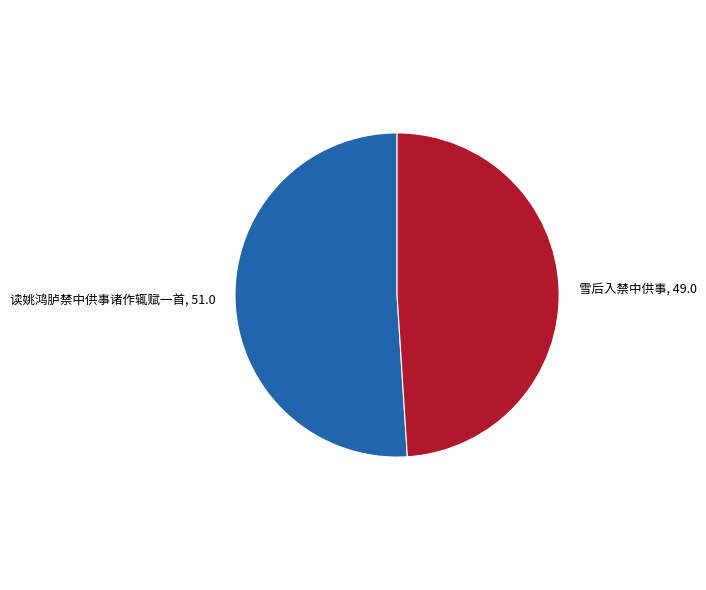

True or false: 雪后入禁中供事 accounts for 55% of the total.

False